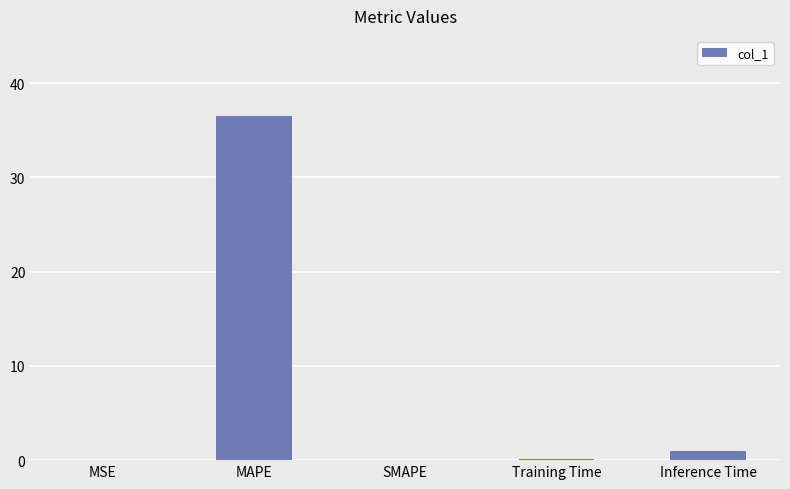

What is the greatest value displayed?

36.5